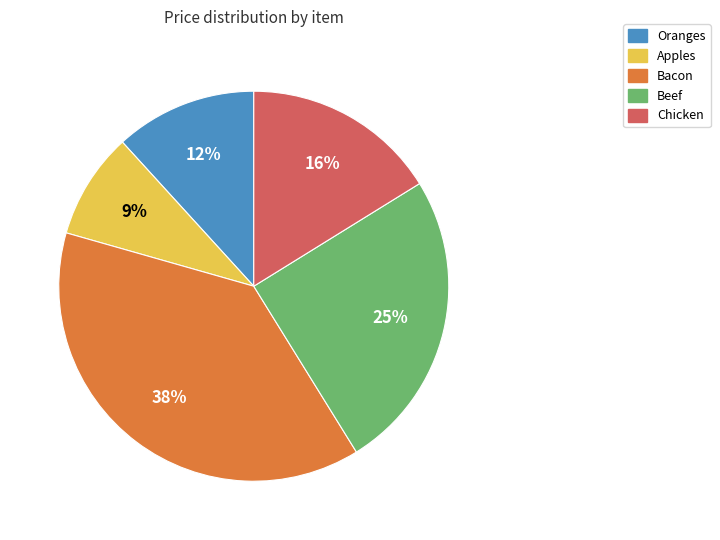

To the nearest percent, what percentage of the pie is Apples?

9%